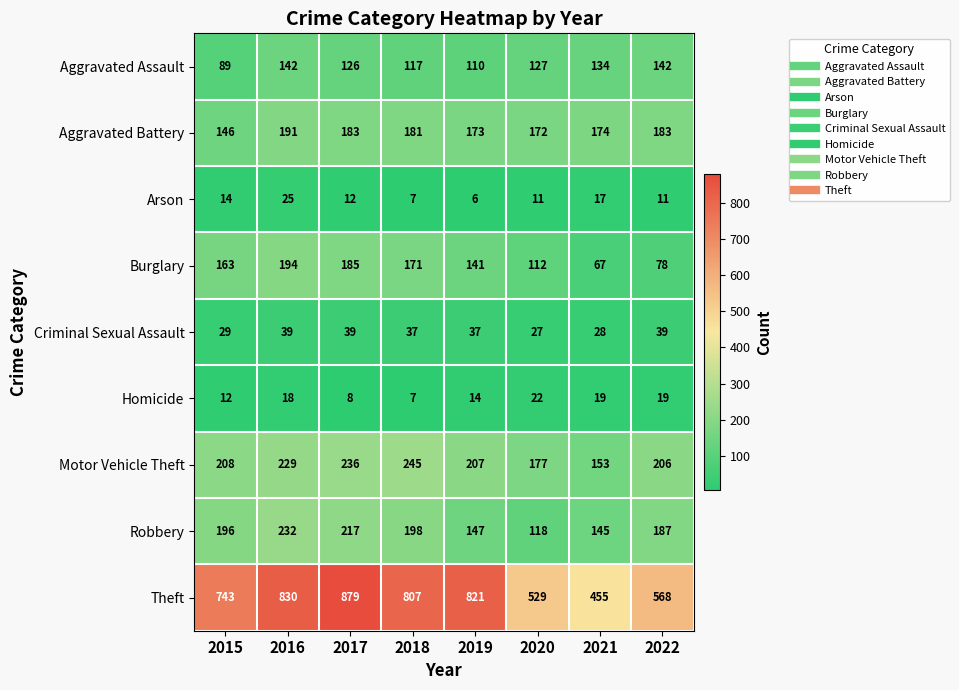

Rank the series by their maximum value, from lowest to highest.

Homicide, Arson, Criminal Sexual Assault, Aggravated Assault, Aggravated Battery, Burglary, Robbery, Motor Vehicle Theft, Theft